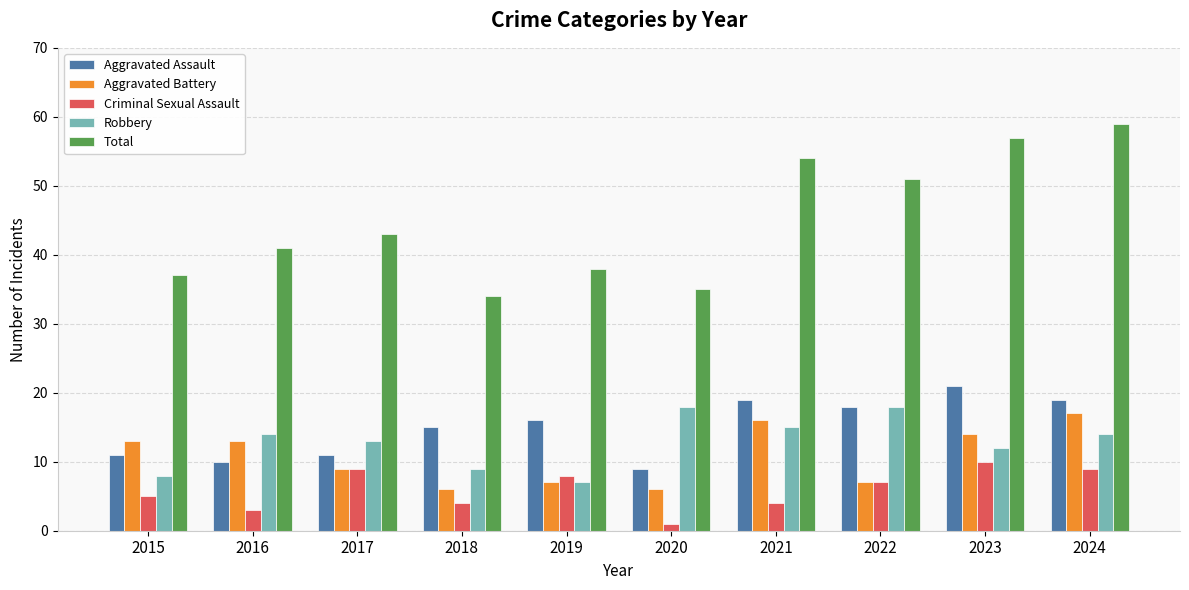

True or false: Aggravated Battery has a value of 17 at 2024.

True